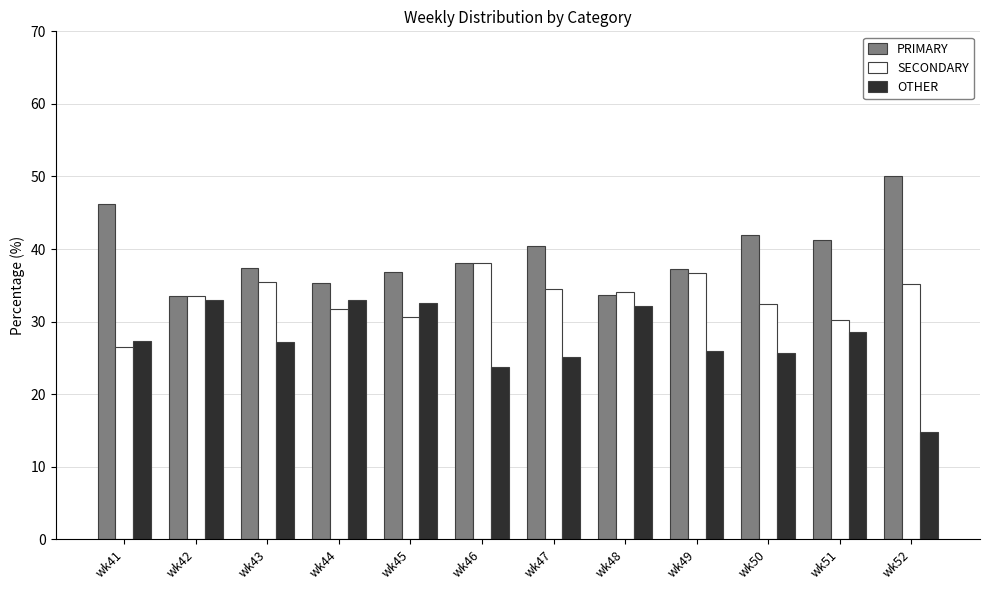

Rank the series by their maximum value, from highest to lowest.

PRIMARY, SECONDARY, OTHER